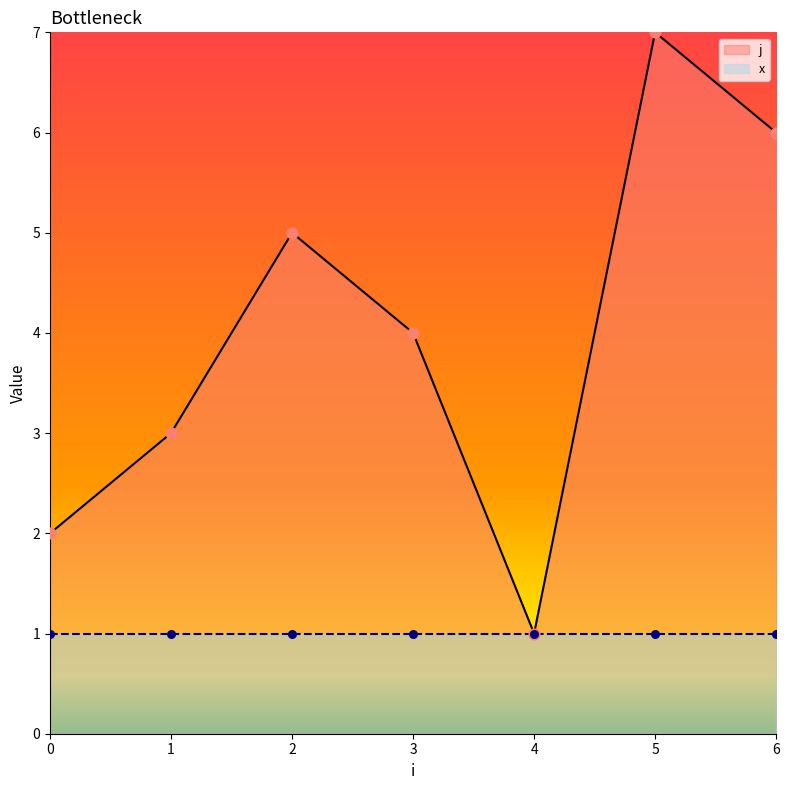

What is the change in value from 0 to 3?

+2